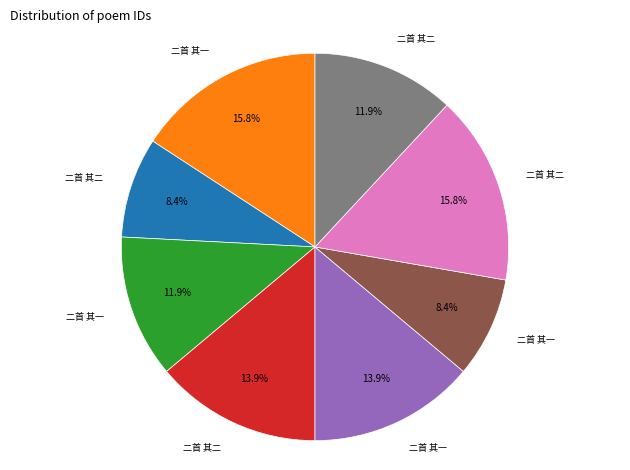

Is there any slice that represents more than half of the pie?

No